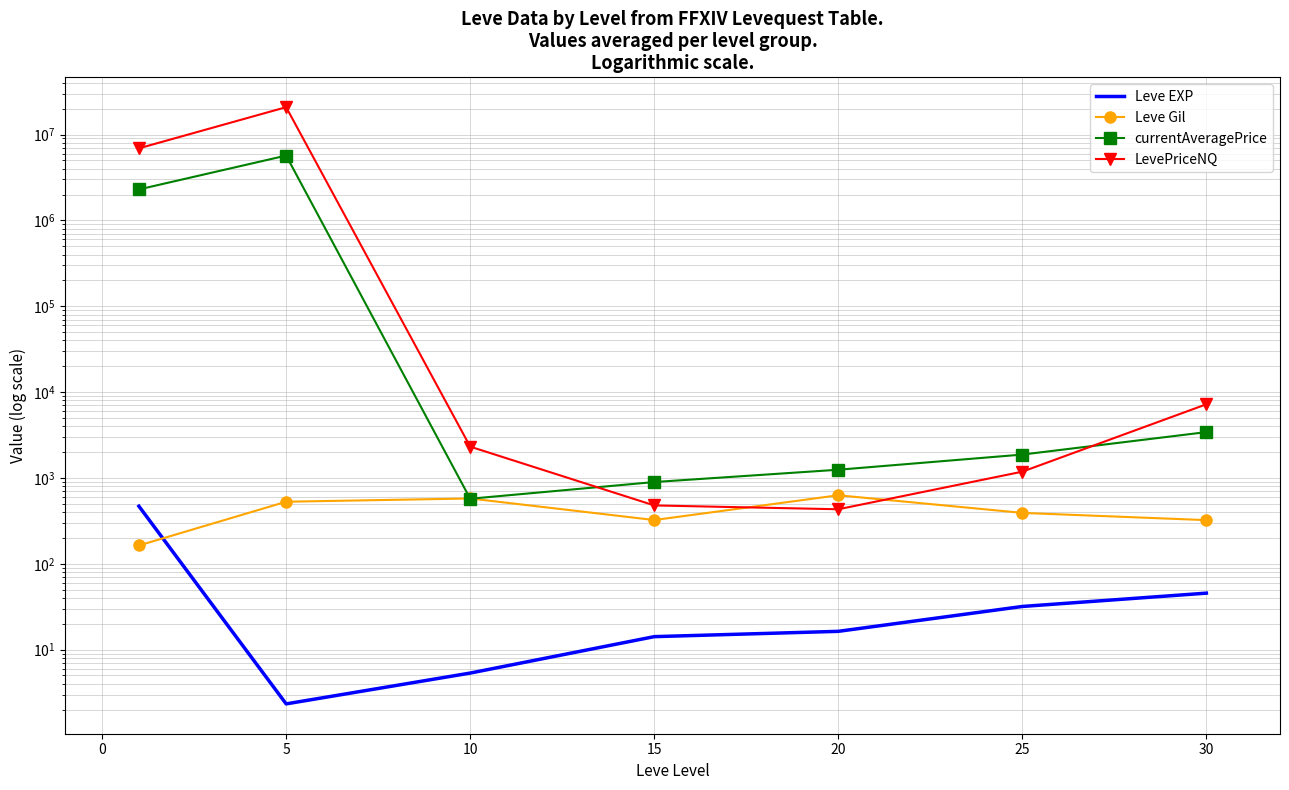

Which series has the largest total across all categories?

LevePriceNQ